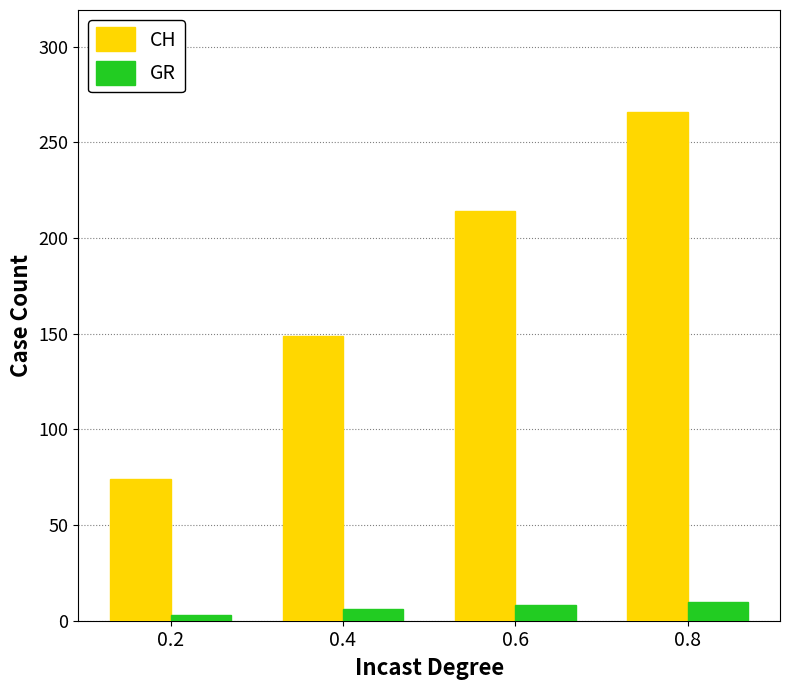

Reading right to left, transcribe all the data shown in this chart.

CH: 0.8=266	0.6=214	0.4=149	0.2=74
GR: 0.8=10	0.6=8	0.4=6	0.2=3